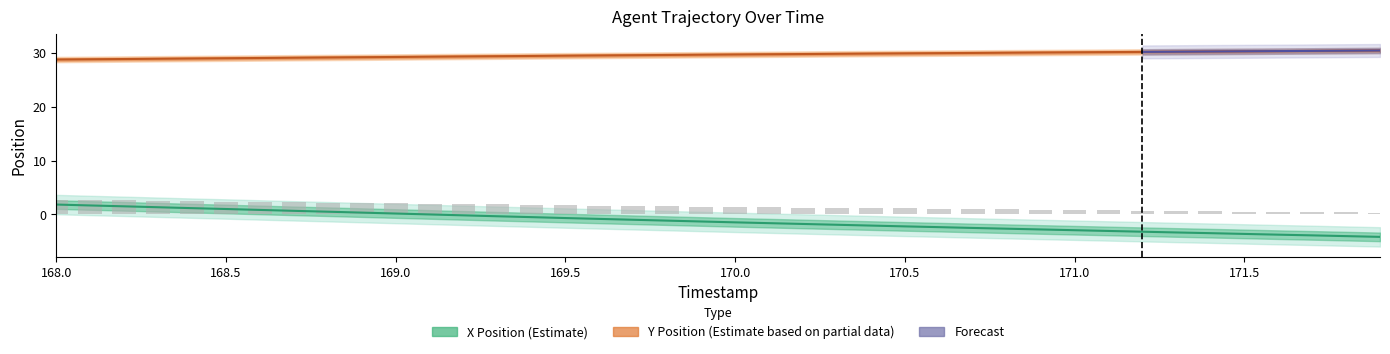

Rank the series by their maximum value, from lowest to highest.

X, Y